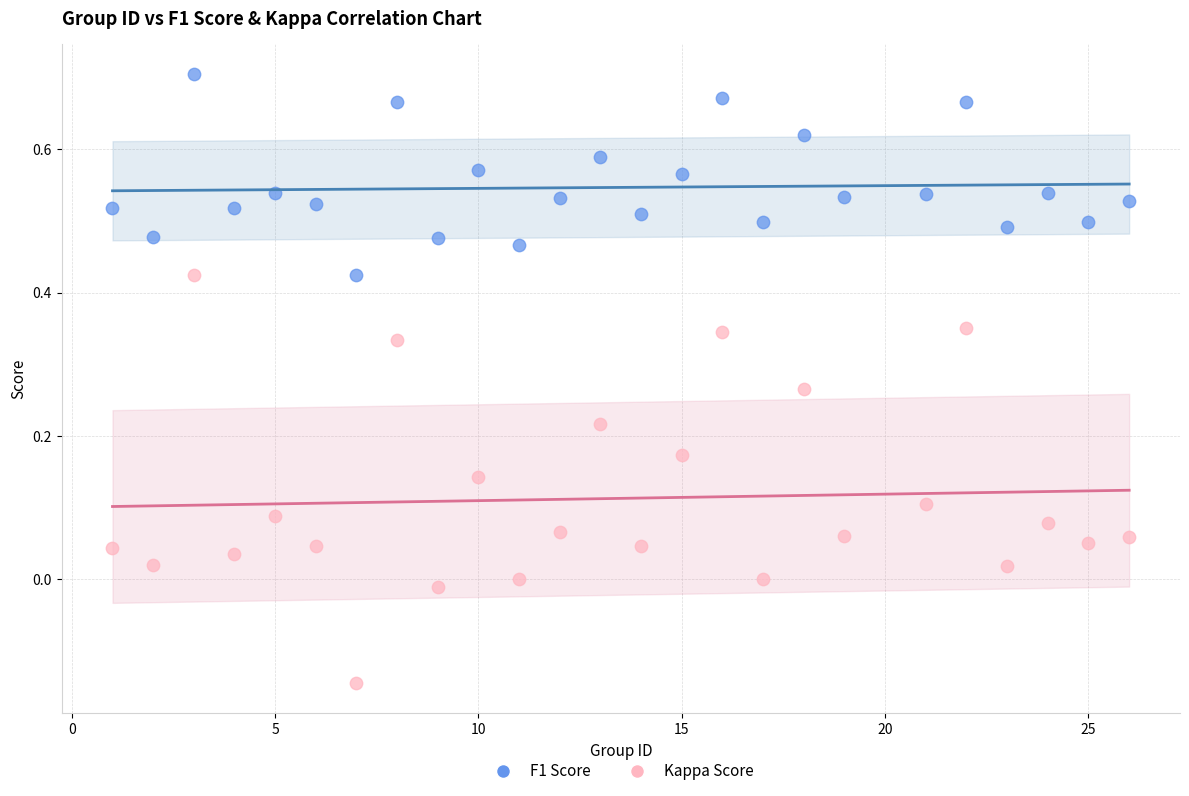

Which series reaches the minimum Y coordinate?

Kappa Score